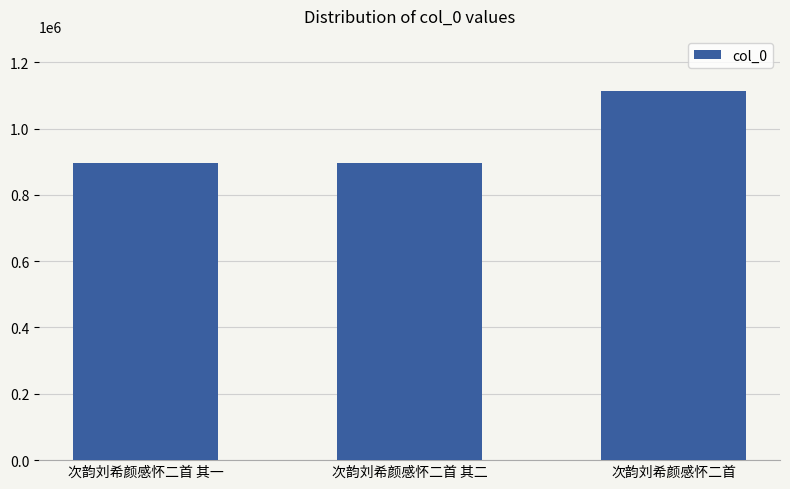

What is the difference between the maximum and second lowest values?

217051